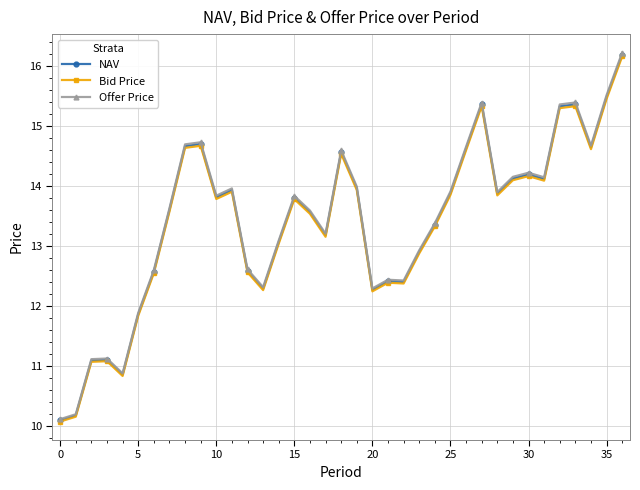

True or false: Offer Price has more than 1 points higher than both neighbors.

True